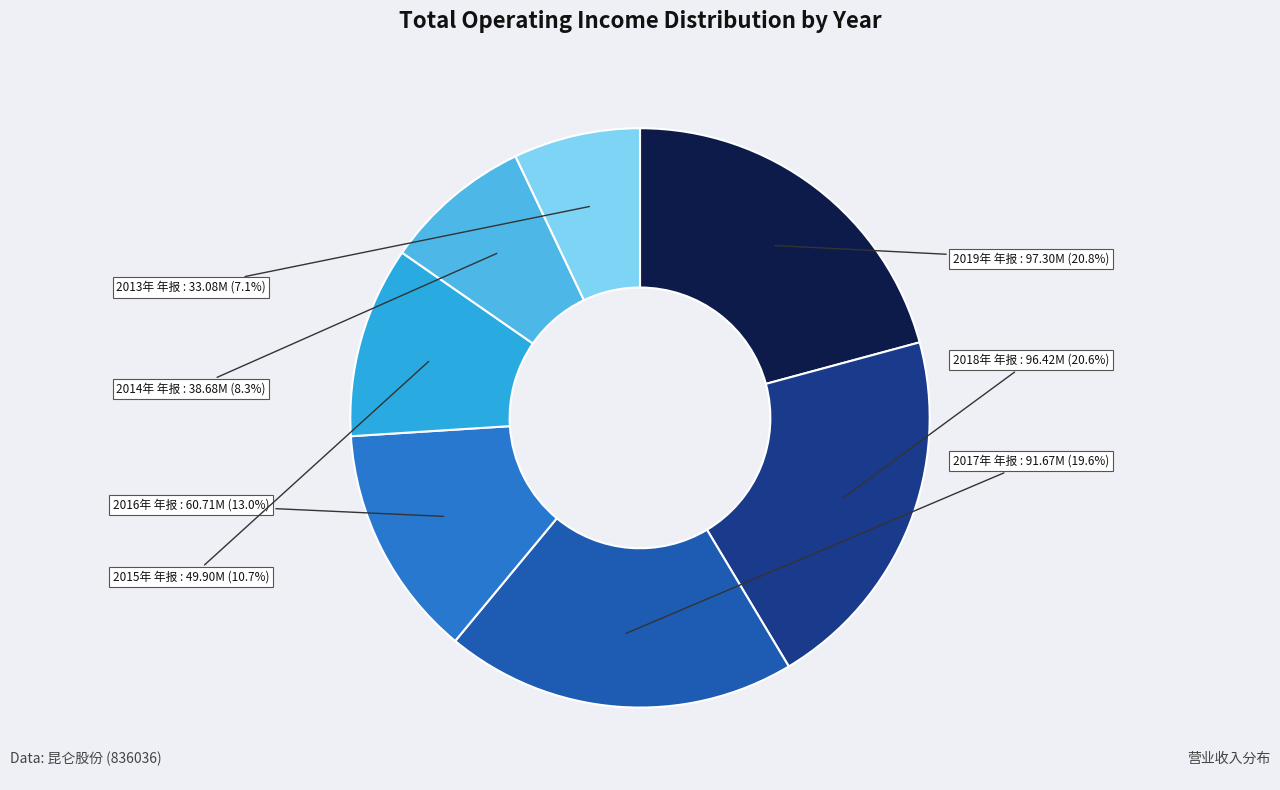

Do 2014年 年报 and 2016年 年报 together represent more than half of the pie?

No